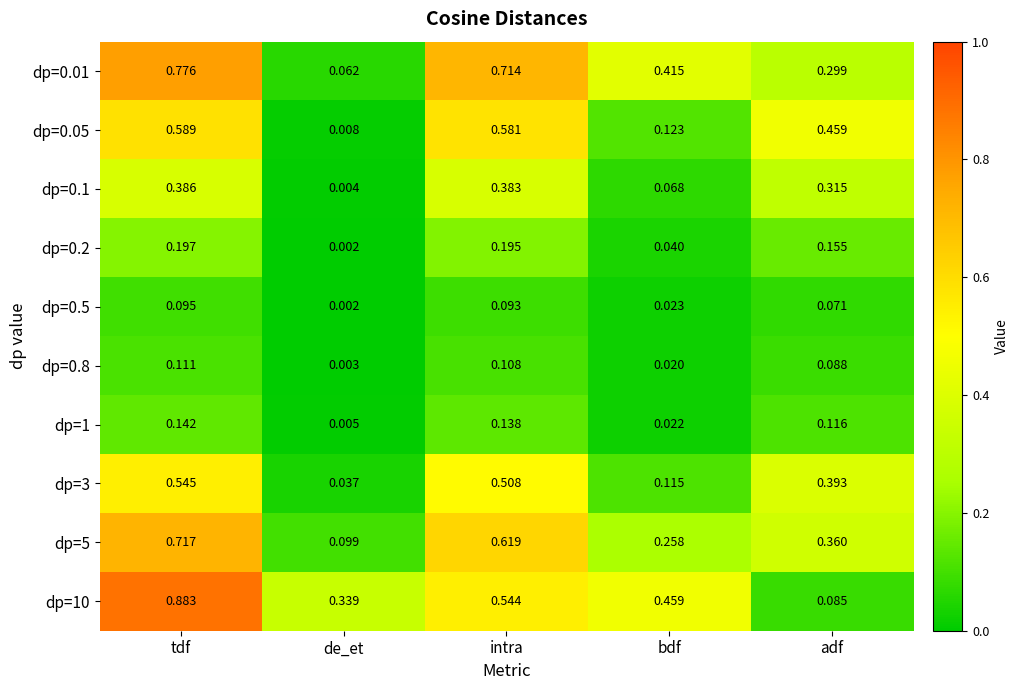

At which category is the sum across all series the highest?

tdf